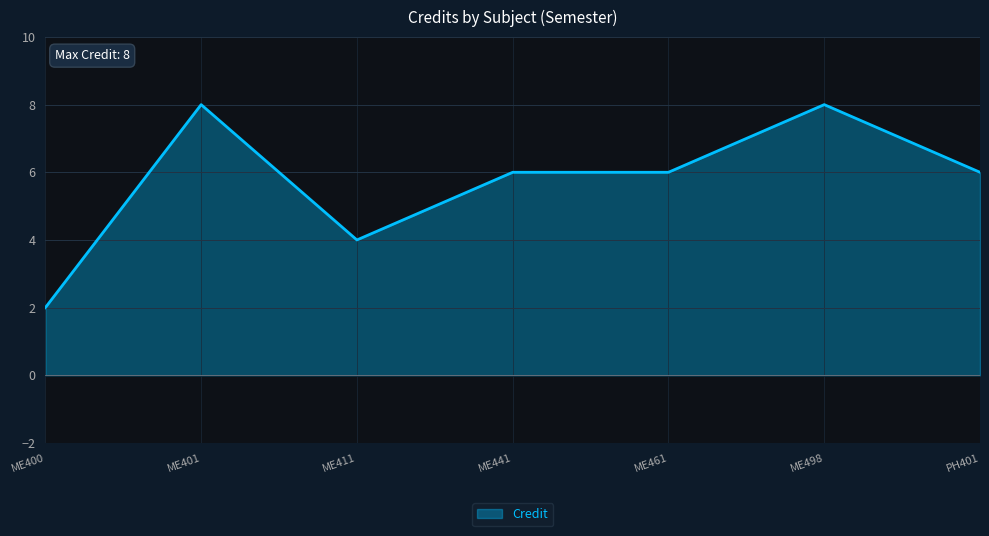

Does the chart display data point markers on the line(s)?

No